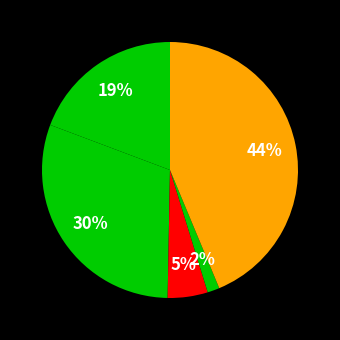

How many segments does this pie chart have?

5